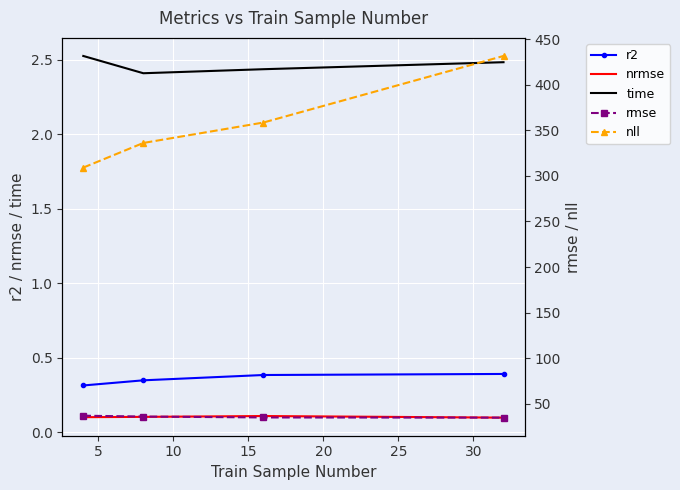

What is the difference between the second highest and minimum values in the nll series?

49.5